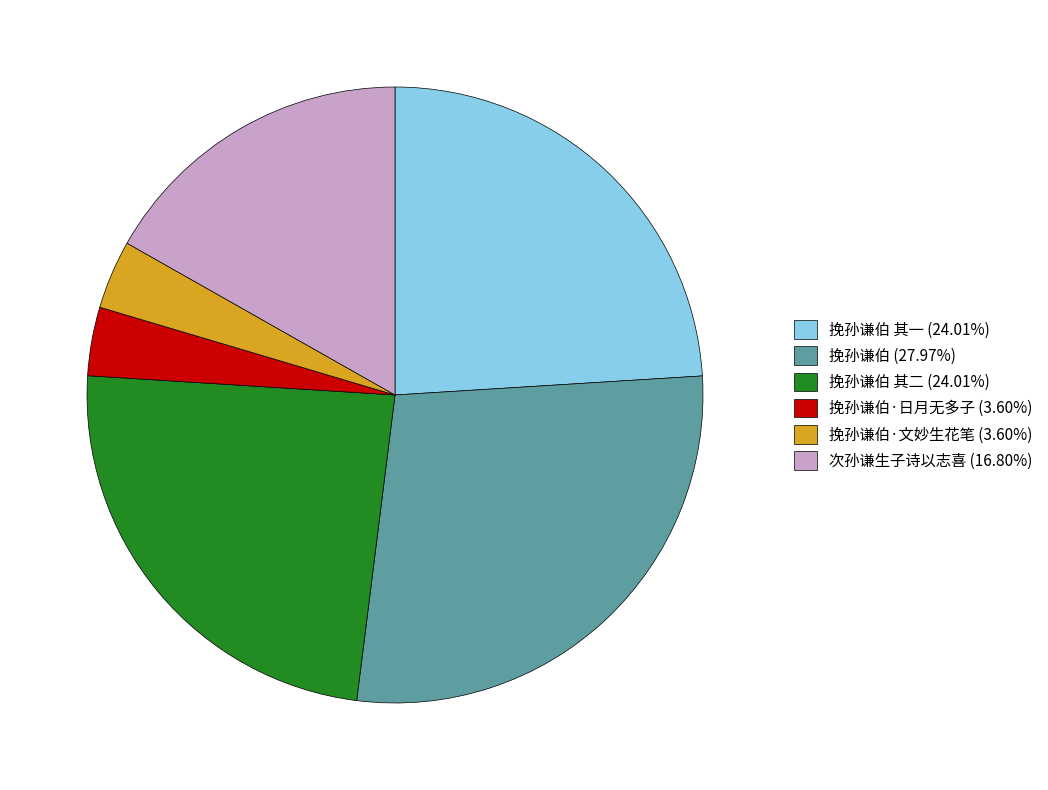

Is there any slice that represents more than half of the pie?

No